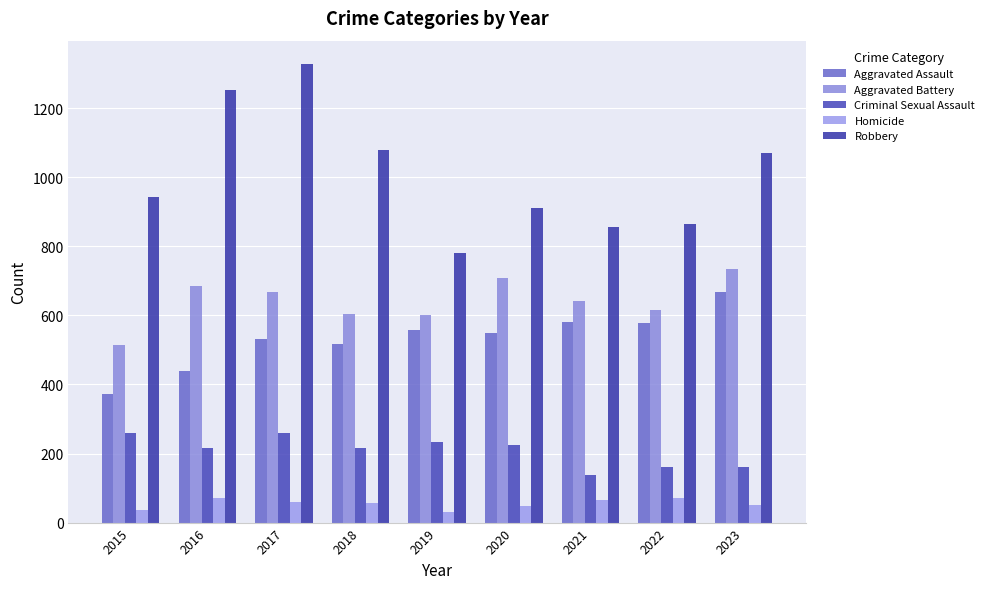

At how many categories does at least one series exceed 810?

8